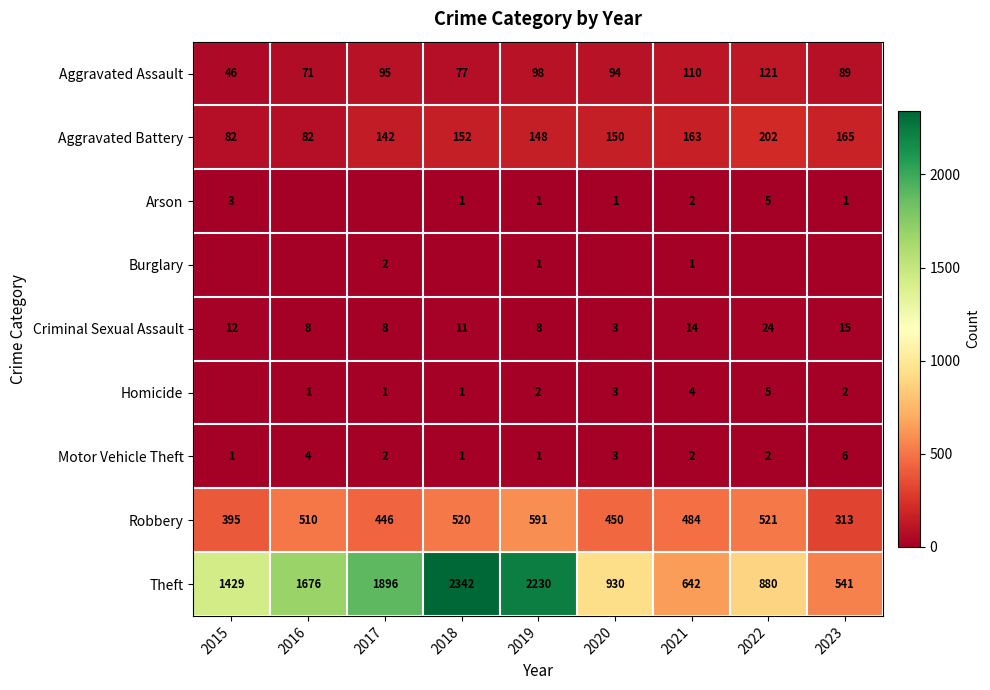

At which category does the chart reach its peak across all series?

2018